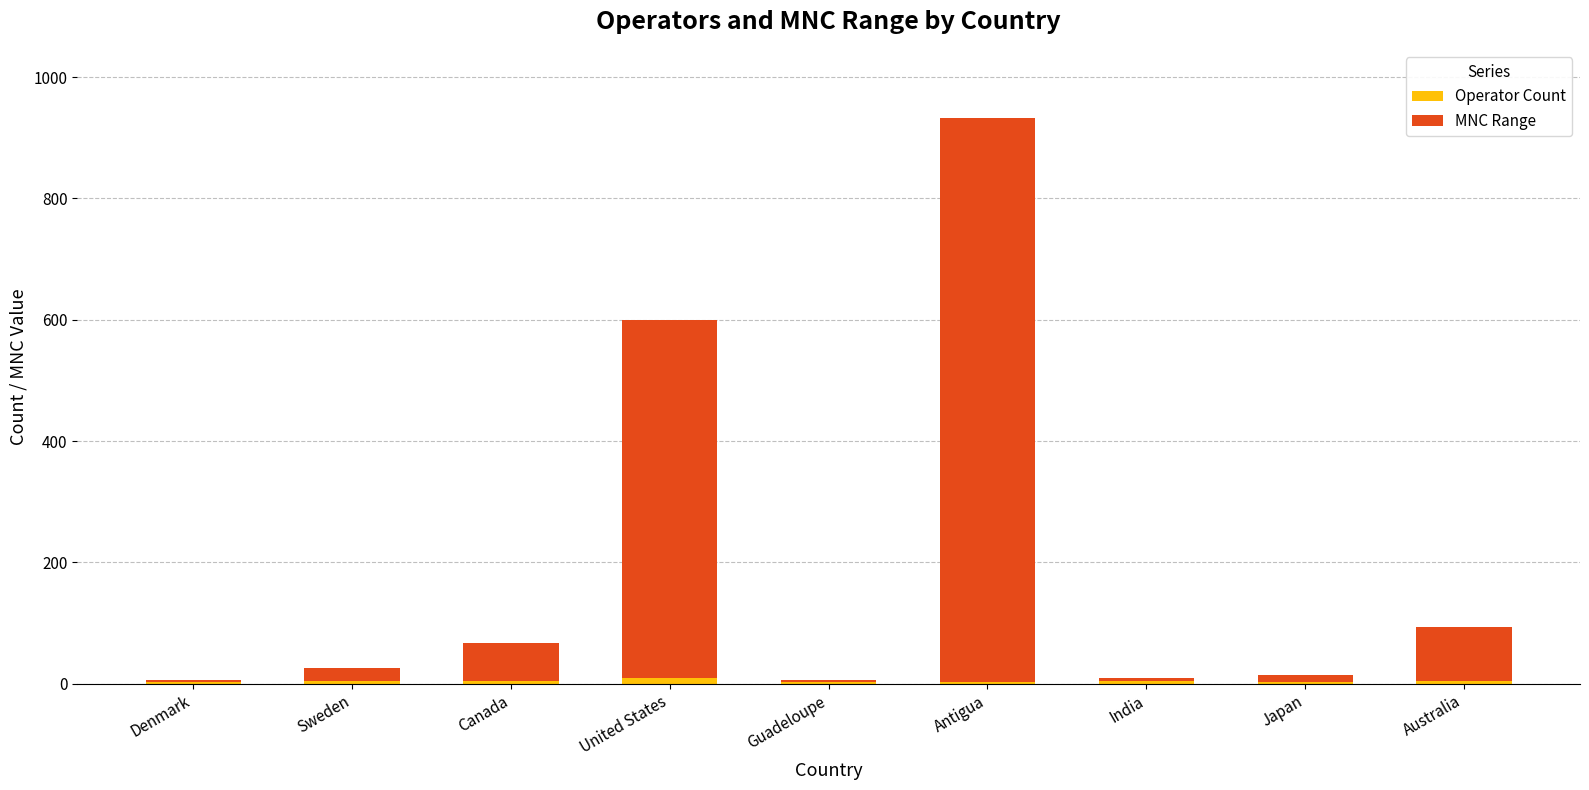

How many series are shown in this chart?

2